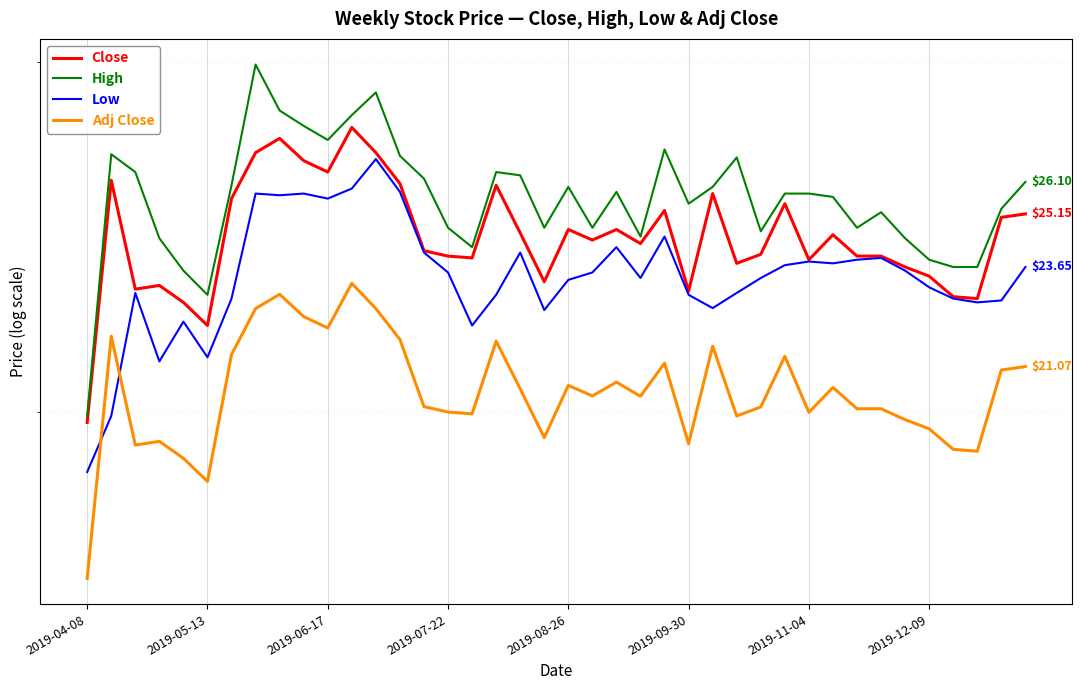

Which series changed the most between 2019-06-17 and 2019-09-30?

Close